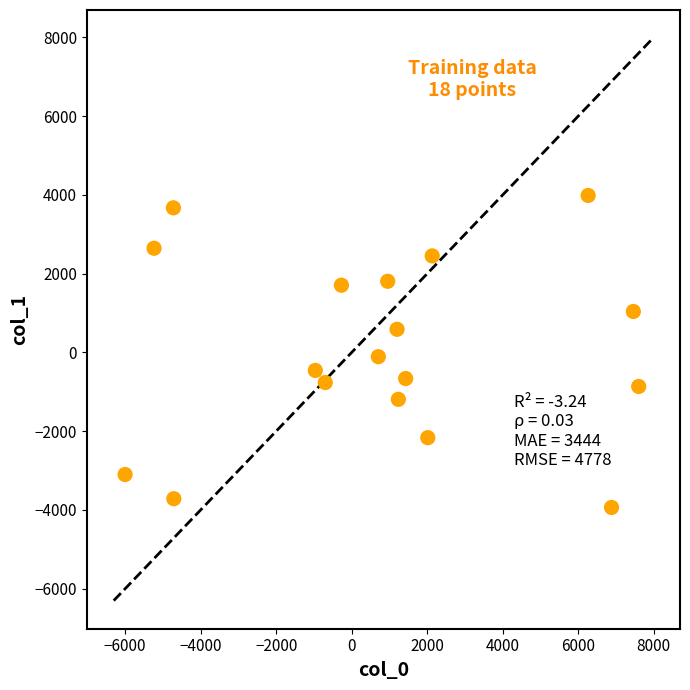

What is the range of X values (max minus min)?

13602.6